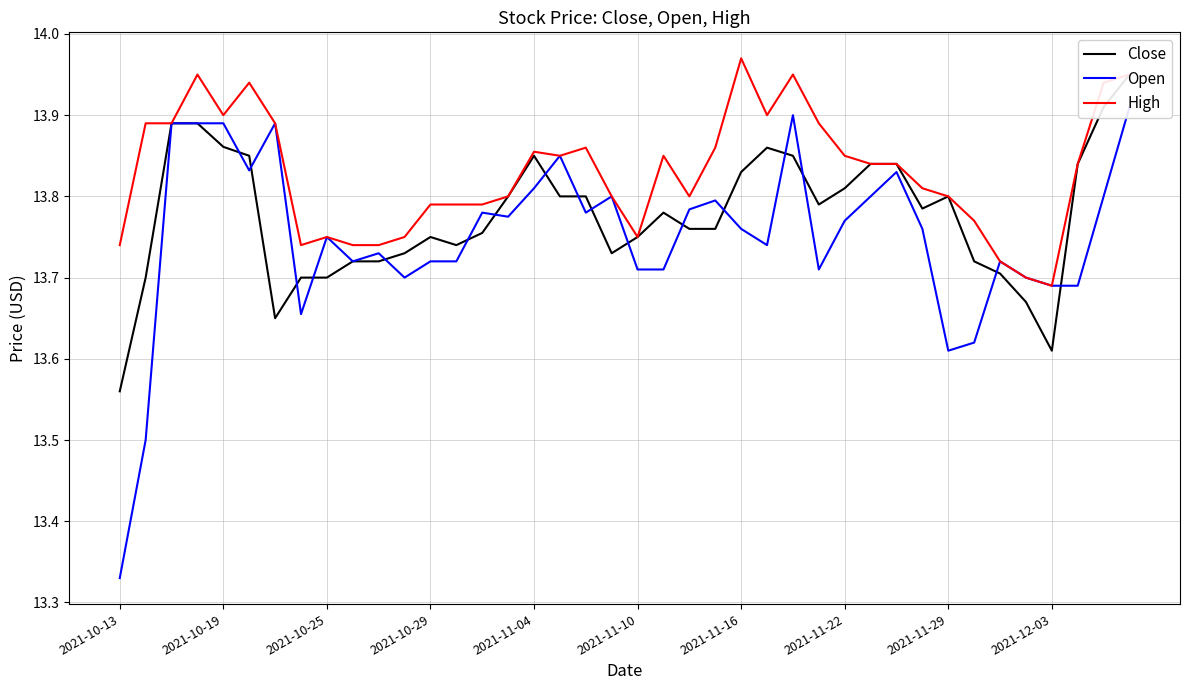

What are all the series names shown in the legend?

Close, Open, High